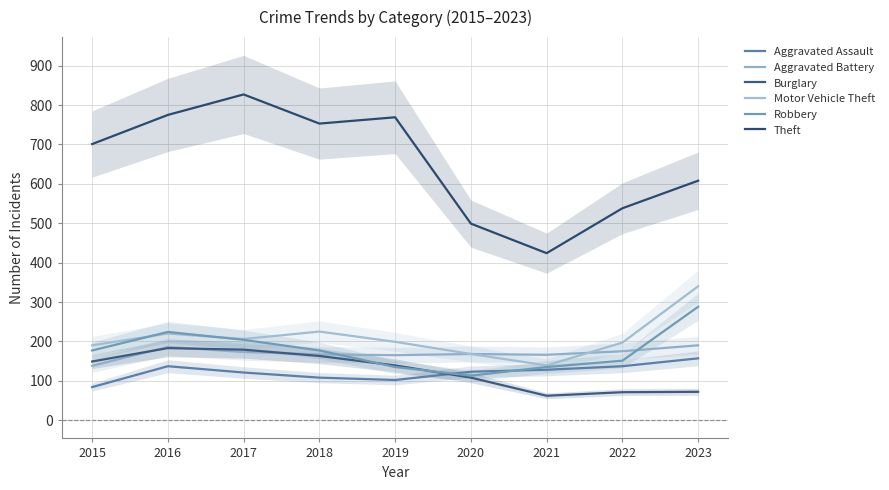

The Aggravated Assault series shows 27 at 2015. True or false?

False